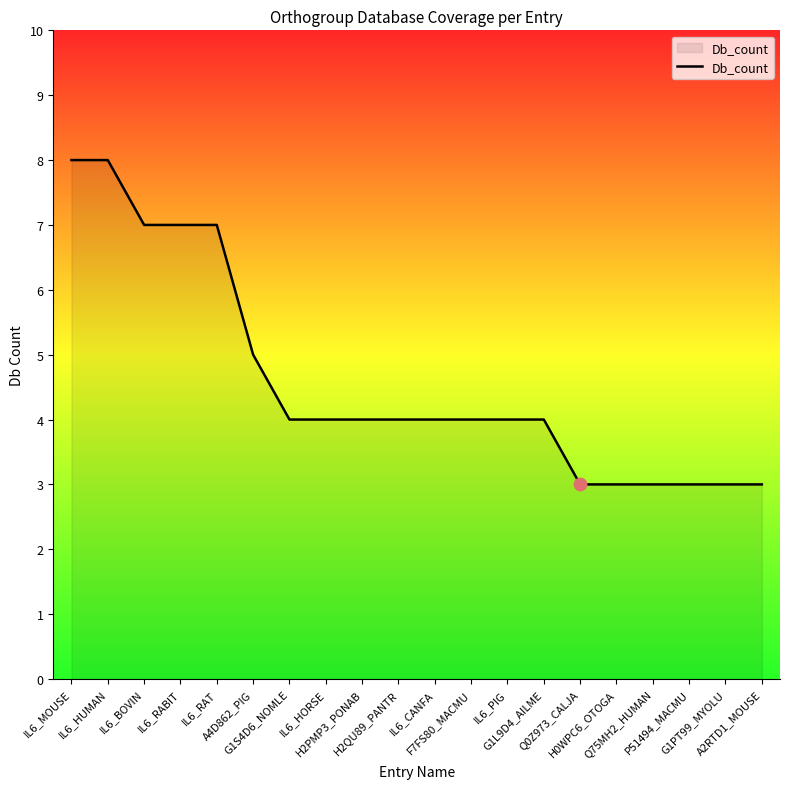

Between G1PT99_MYOLU and IL6_MOUSE, which is larger?

IL6_MOUSE